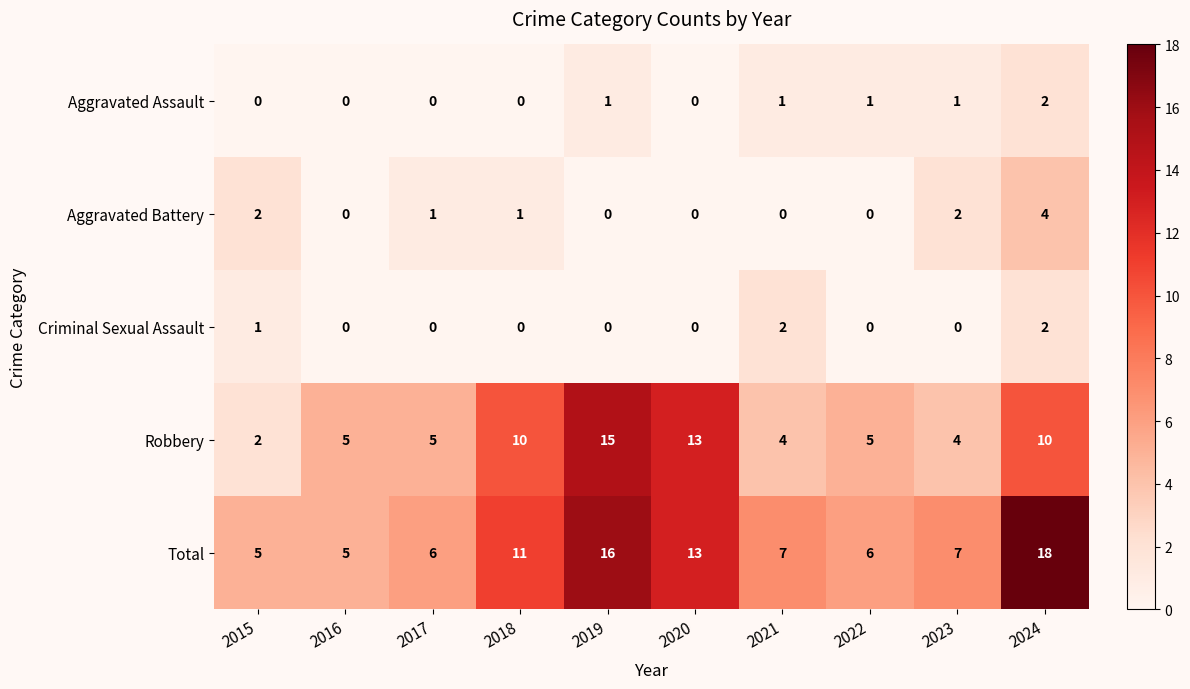

What is the highest value of the Aggravated Battery series?

4